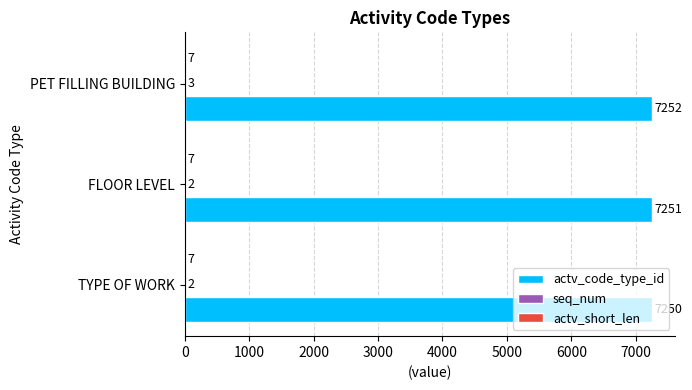

Which label corresponds to the largest value in the chart?

PET FILLING BUILDING